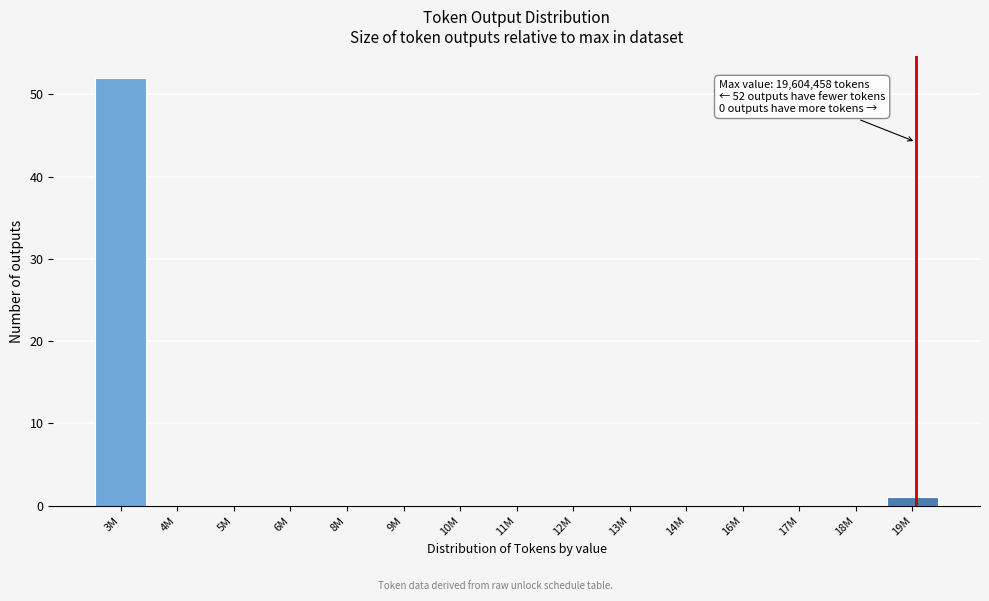

Reading right to left, extract all data points from this chart.

19M=1	18M=0	17M=0	16M=0	14M=0	13M=0	12M=0	11M=0	10M=0	9M=0	8M=0	6M=0	5M=0	4M=0	3M=52